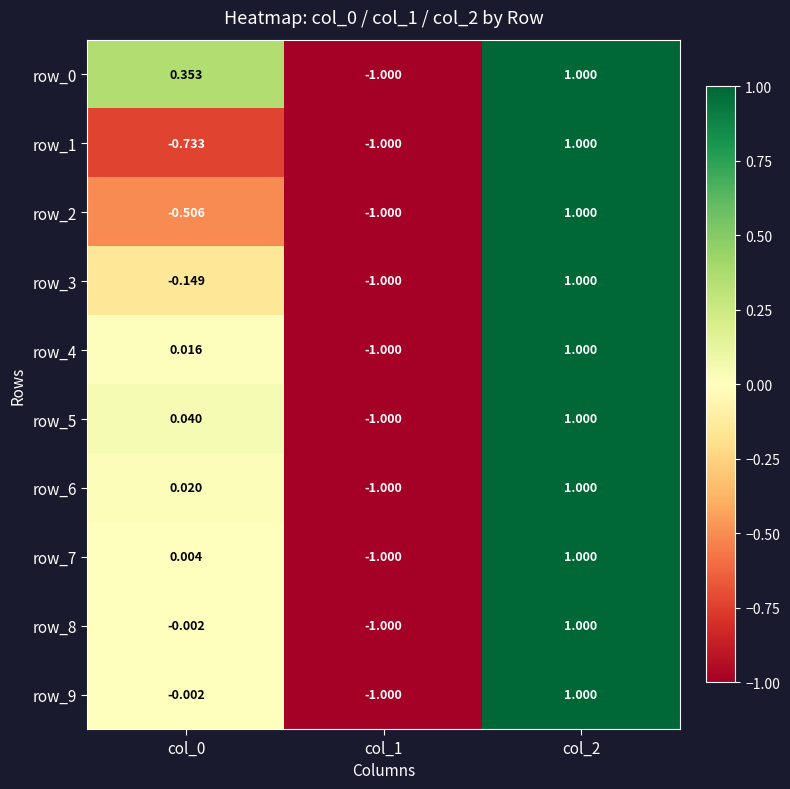

How many values in the row_2 series are below 0?

2